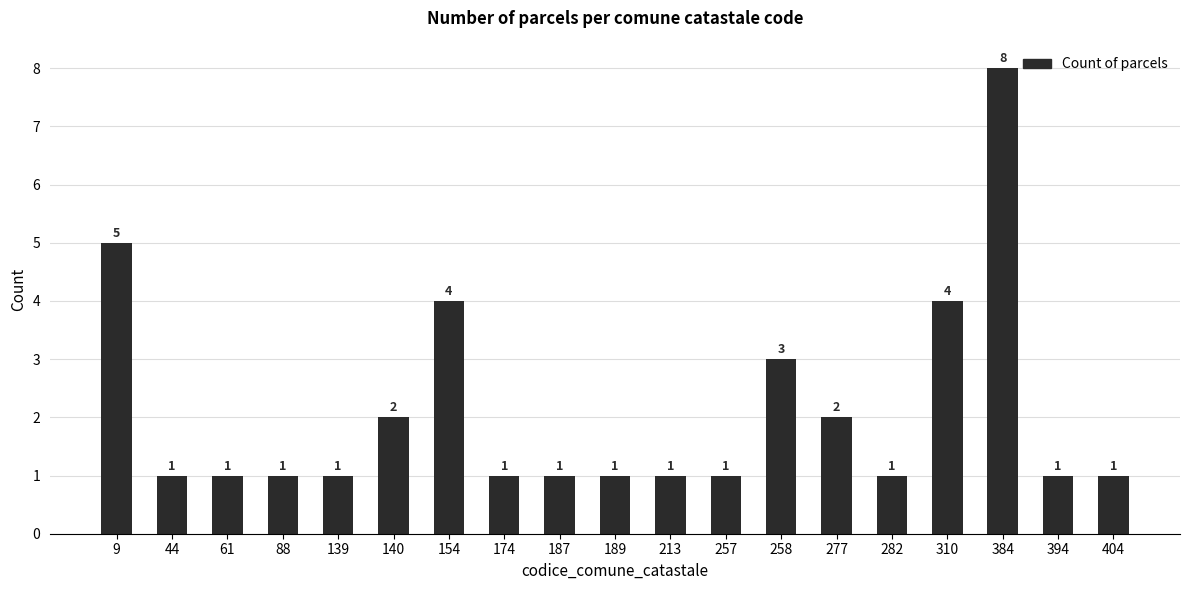

What is the sum of all values?

40